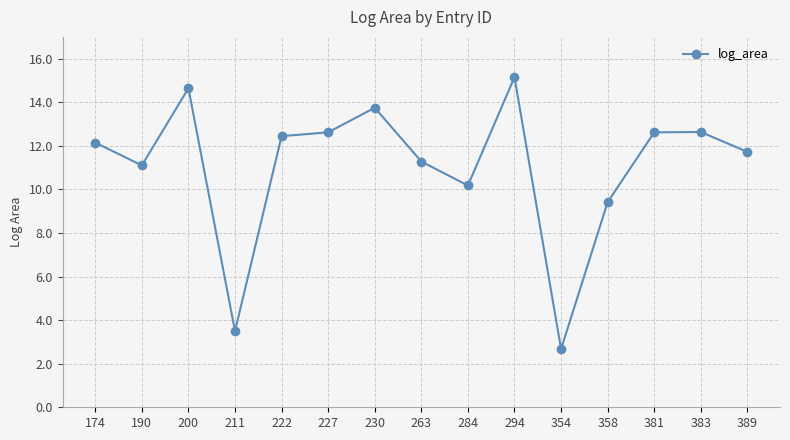

How many points are lower than both their immediate neighbors (excluding endpoints)?

4